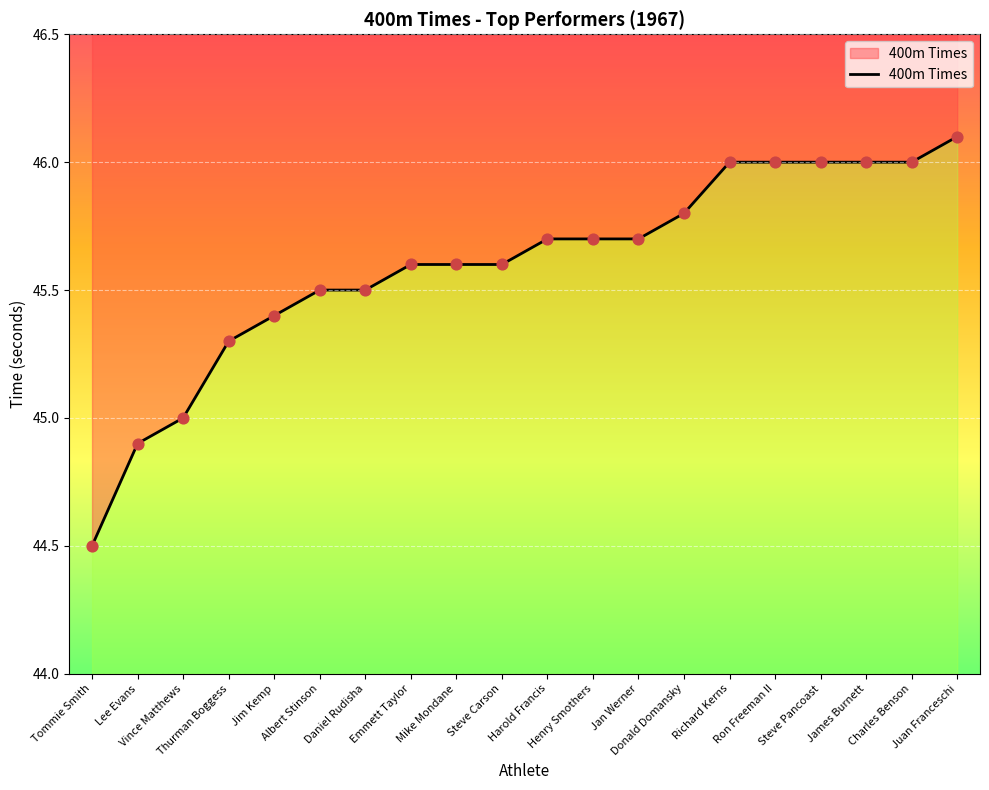

Approximately how many times larger is the value at Tommie Smith compared to Donald Domansky?

1.0